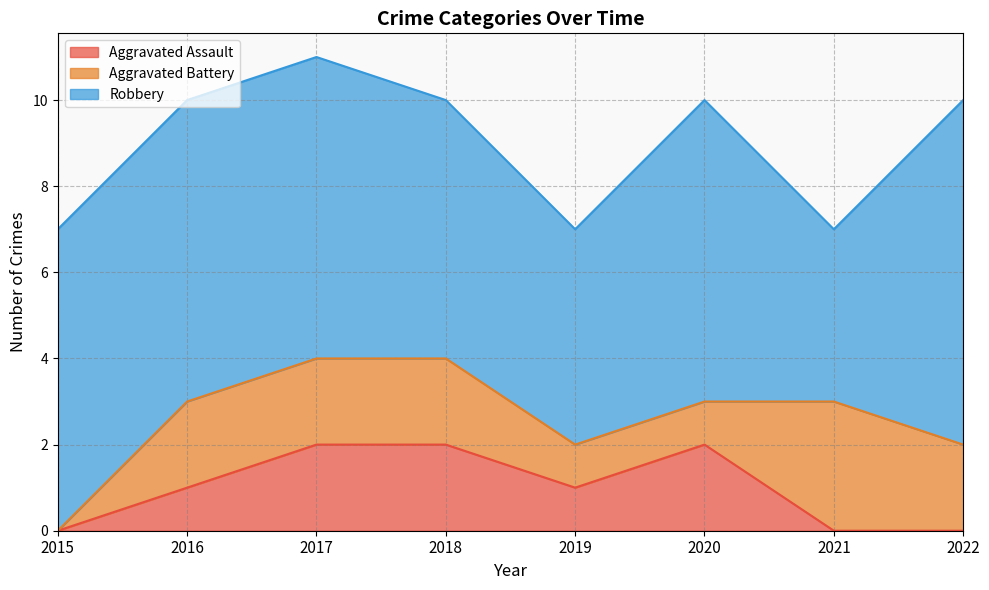

True or false: Robbery and Aggravated Battery intersect in this chart.

False